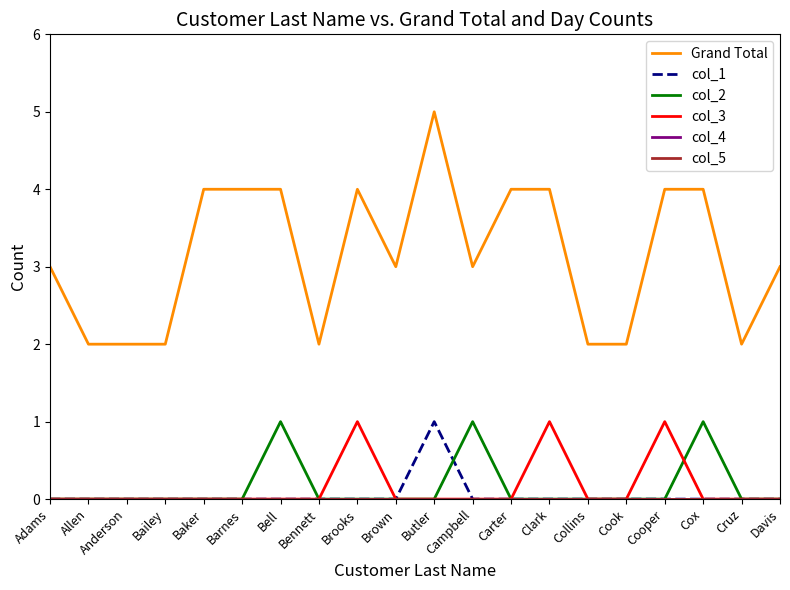

Is this an area chart (filled region under the line)?

No